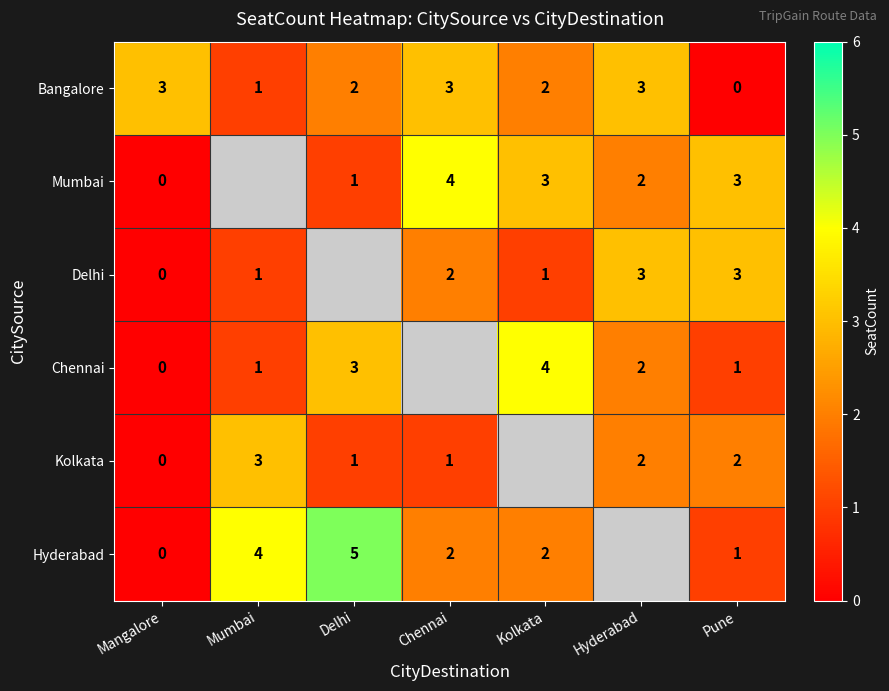

True or false: Mumbai has a value of 1 at Delhi.

True